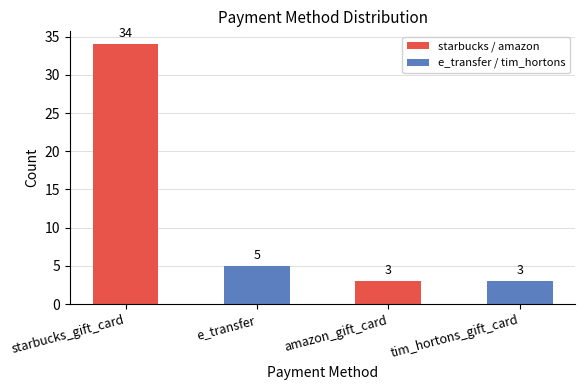

Which label corresponds to the largest value in the chart?

starbucks_gift_card